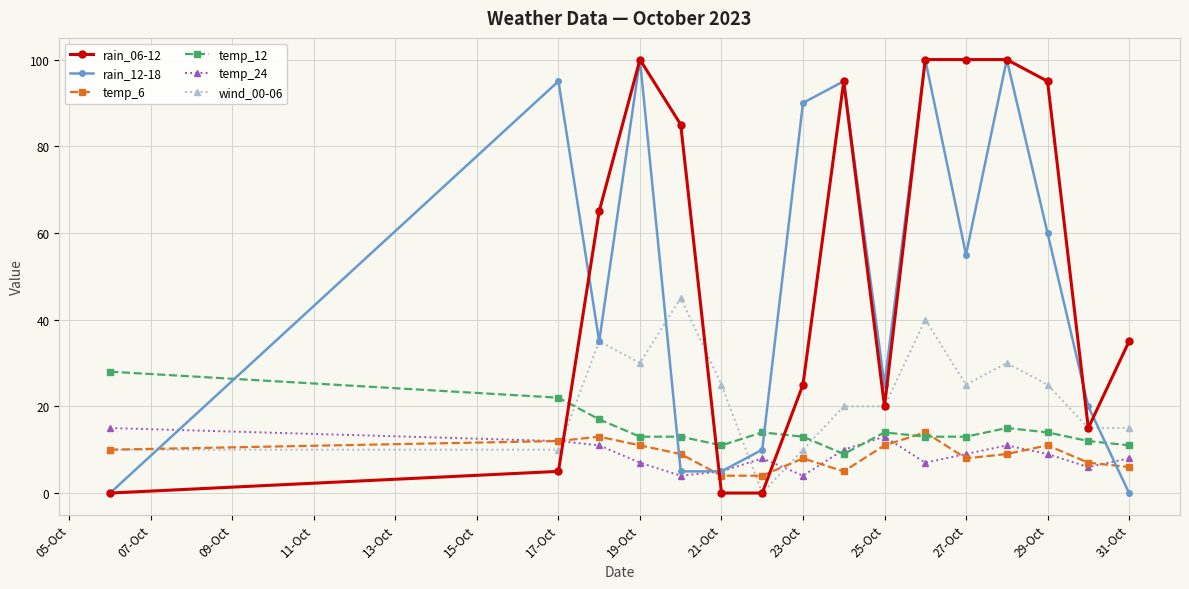

At how many categories does at least one series exceed 70?

9